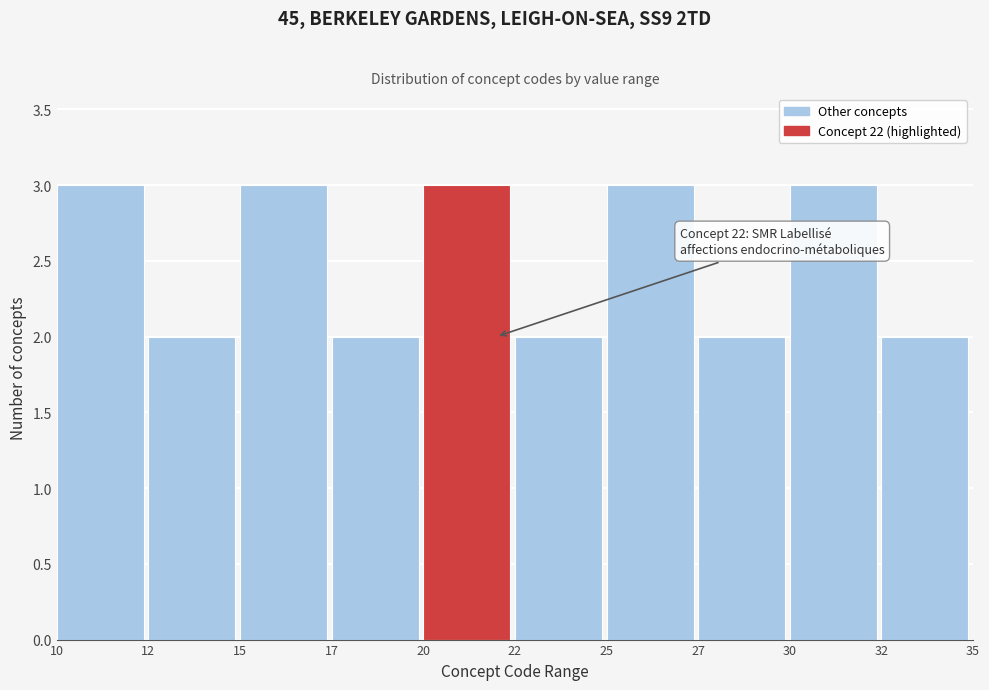

Reading left to right, extract all data points from this chart.

3	2	3	2	3	2	3	2	3	2